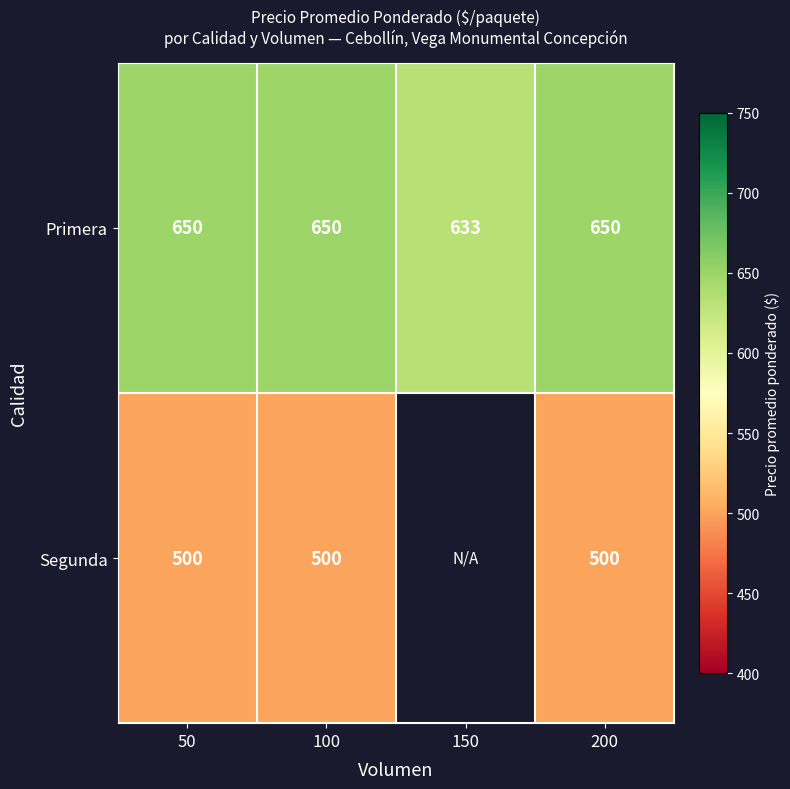

How many series are shown in this chart?

2